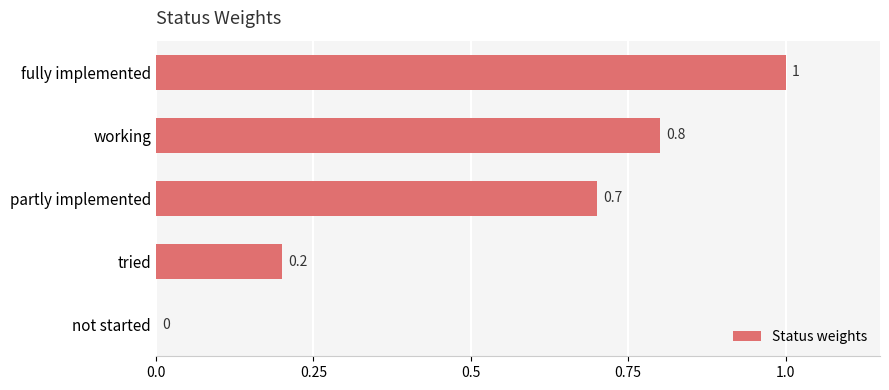

Between not started and fully implemented, which is larger?

fully implemented